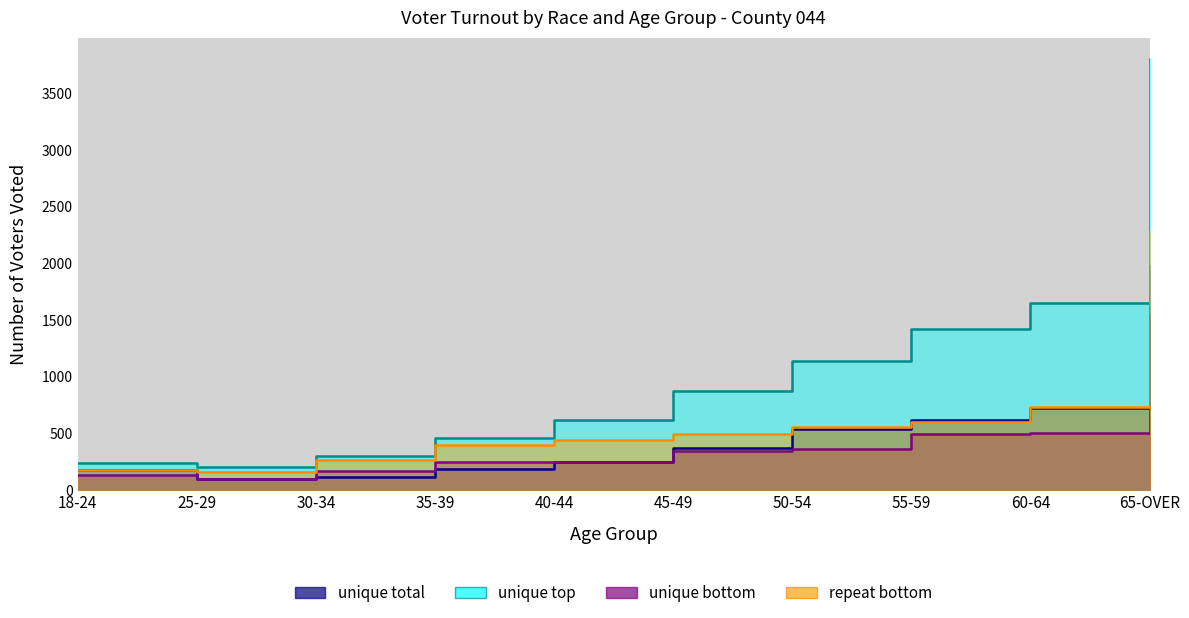

At which label does WHITE FEMALE Voted reach its minimum?

25-29